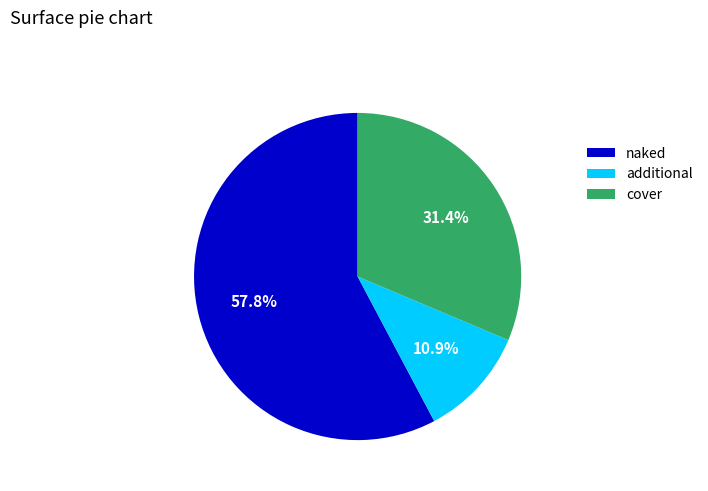

Rank the categories by value from highest to lowest.

naked, cover, additional